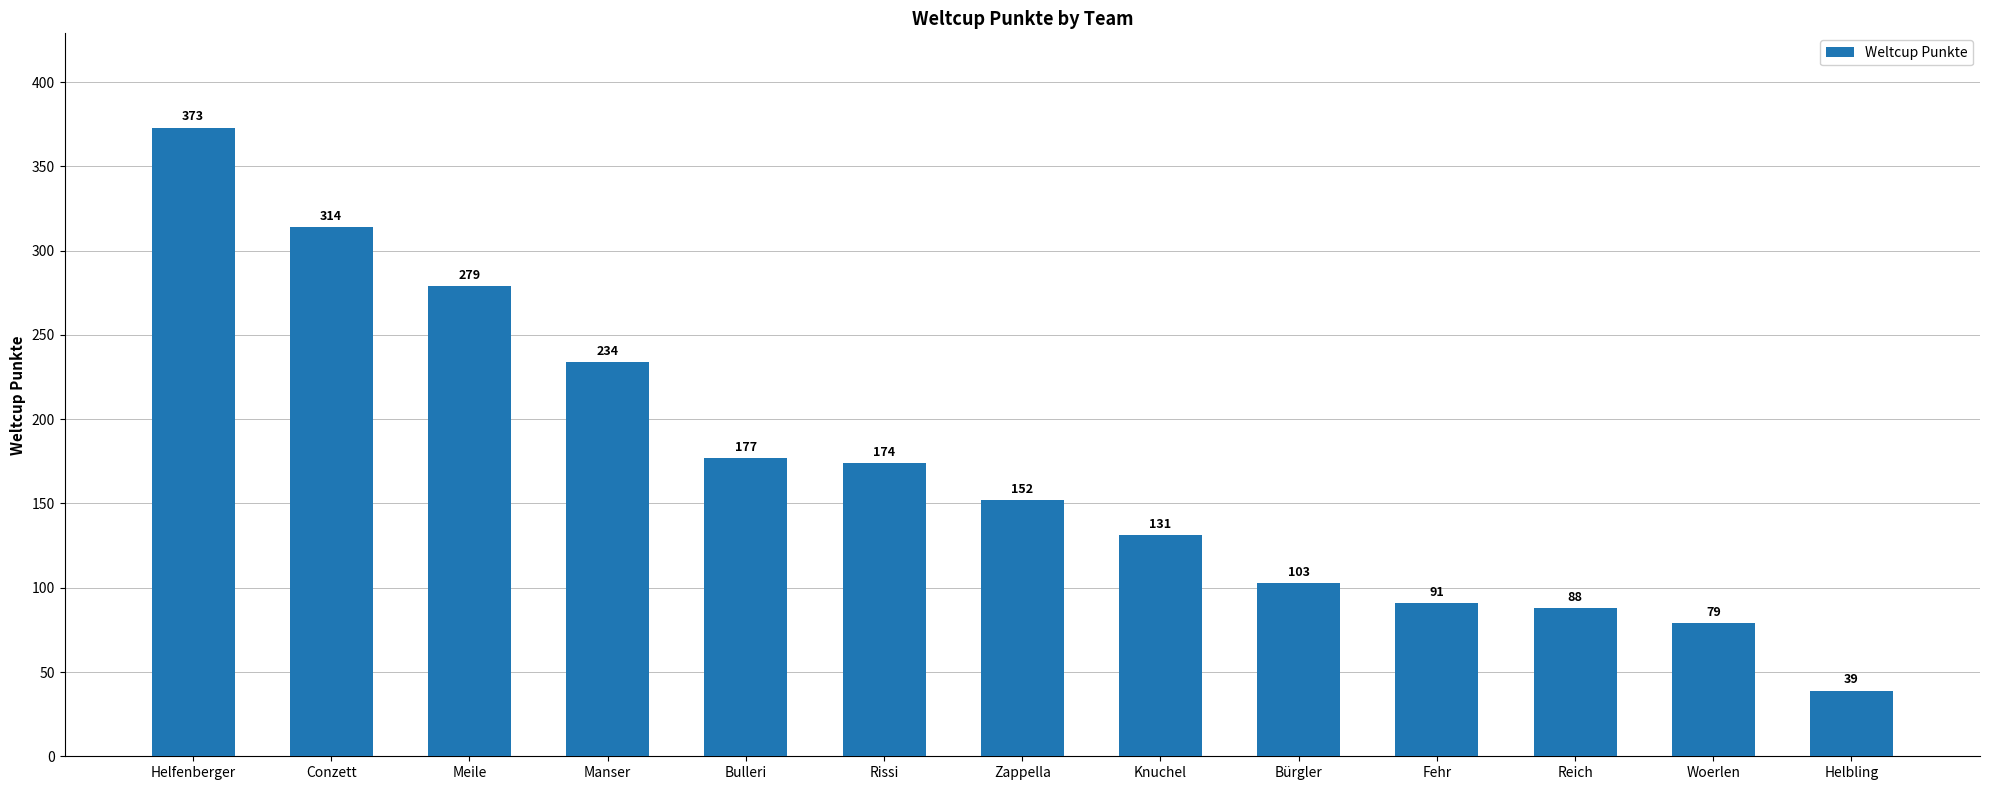

How many distinct data groups are displayed?

1